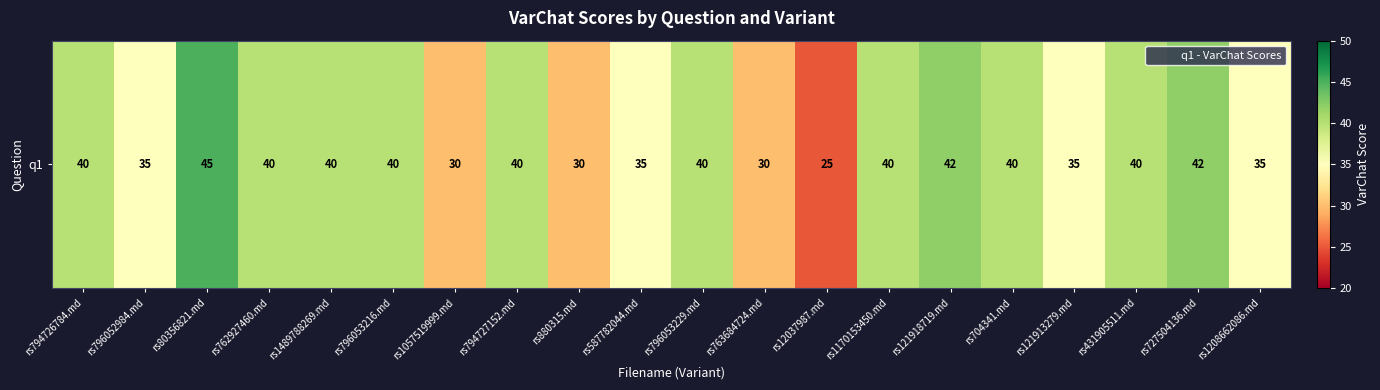

Is it true that the value at rs796053216.md is 40?

True